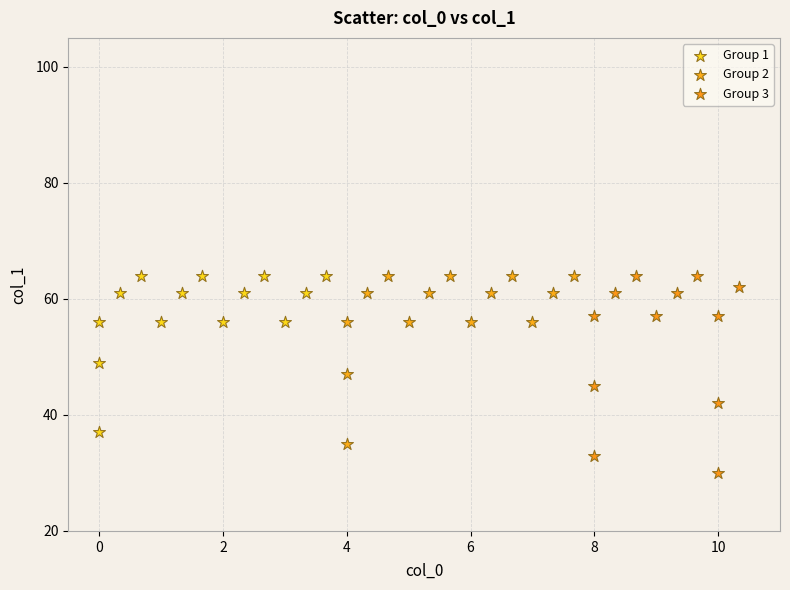

What are all the series names shown in the legend?

Group 1, Group 2, Group 3